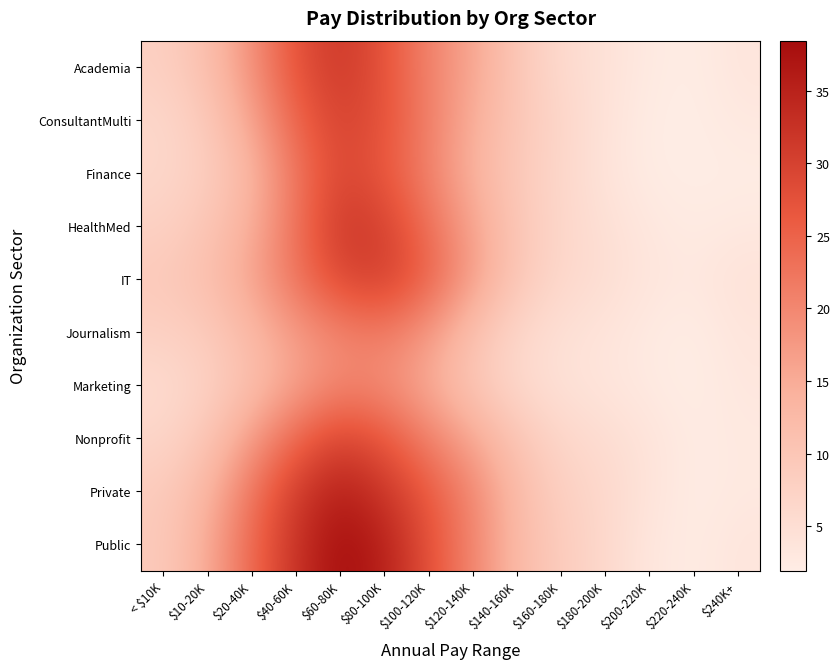

Reading right to left, transcribe all the data shown in this chart.

Academia: $240K+=3.5	$220-240K=2.0	$200-220K=2.6	$180-200K=4.3	$160-180K=6.0	$140-160K=9.9	$120-140K=16.0	$100-120K=20.6	$80-100K=27.4	$60-80K=31.6	$40-60K=27.4	$20-40K=18.5	$10-20K=11.3	< $10K=7.9
ConsultantMulti: $240K+=2.9	$220-240K=1.9	$200-220K=2.2	$180-200K=4.1	$160-180K=6.8	$140-160K=9.9	$120-140K=14.8	$100-120K=21.2	$80-100K=27.5	$60-80K=30.0	$40-60K=24.8	$20-40K=16.0	$10-20K=9.3	< $10K=6.5
Finance: $240K+=2.1	$220-240K=2.0	$200-220K=2.2	$180-200K=3.9	$160-180K=6.6	$140-160K=9.3	$120-140K=14.1	$100-120K=20.7	$80-100K=26.7	$60-80K=29.3	$40-60K=22.3	$20-40K=13.2	$10-20K=8.3	< $10K=6.4
HealthMed: $240K+=2.8	$220-240K=2.4	$200-220K=3.1	$180-200K=4.7	$160-180K=6.6	$140-160K=10.0	$120-140K=16.2	$100-120K=23.3	$80-100K=30.2	$60-80K=31.6	$40-60K=22.7	$20-40K=14.3	$10-20K=10.1	< $10K=7.6
IT: $240K+=4.2	$220-240K=2.8	$200-220K=3.5	$180-200K=5.2	$160-180K=6.4	$140-160K=9.9	$120-140K=17.0	$100-120K=25.2	$80-100K=30.7	$60-80K=29.0	$40-60K=22.7	$20-40K=16.1	$10-20K=11.3	< $10K=9.4
Journalism: $240K+=3.5	$220-240K=2.1	$200-220K=2.6	$180-200K=3.8	$160-180K=4.7	$140-160K=6.7	$120-140K=11.2	$100-120K=17.8	$80-100K=21.7	$60-80K=20.5	$40-60K=17.3	$20-40K=12.8	$10-20K=9.0	< $10K=7.8
Marketing: $240K+=3.1	$220-240K=1.9	$200-220K=2.6	$180-200K=3.6	$160-180K=4.4	$140-160K=6.3	$120-140K=10.0	$100-120K=15.0	$80-100K=19.2	$60-80K=20.1	$40-60K=16.2	$20-40K=11.4	$10-20K=7.6	< $10K=5.6
Nonprofit: $240K+=2.8	$220-240K=2.3	$200-220K=3.8	$180-200K=5.4	$160-180K=6.7	$140-160K=10.2	$120-140K=15.6	$100-120K=20.9	$80-100K=26.8	$60-80K=29.7	$40-60K=24.4	$20-40K=17.0	$10-20K=10.0	< $10K=6.7
Private: $240K+=2.8	$220-240K=2.2	$200-220K=3.9	$180-200K=6.3	$160-180K=8.1	$140-160K=12.3	$120-140K=20.1	$100-120K=26.3	$80-100K=32.0	$60-80K=35.7	$40-60K=30.9	$20-40K=22.4	$10-20K=13.2	< $10K=9.0
Public: $240K+=3.5	$220-240K=2.2	$200-220K=3.3	$180-200K=6.3	$160-180K=8.8	$140-160K=12.5	$120-140K=20.4	$100-120K=27.8	$80-100K=35.5	$60-80K=38.4	$40-60K=32.4	$20-40K=24.1	$10-20K=15.0	< $10K=9.1